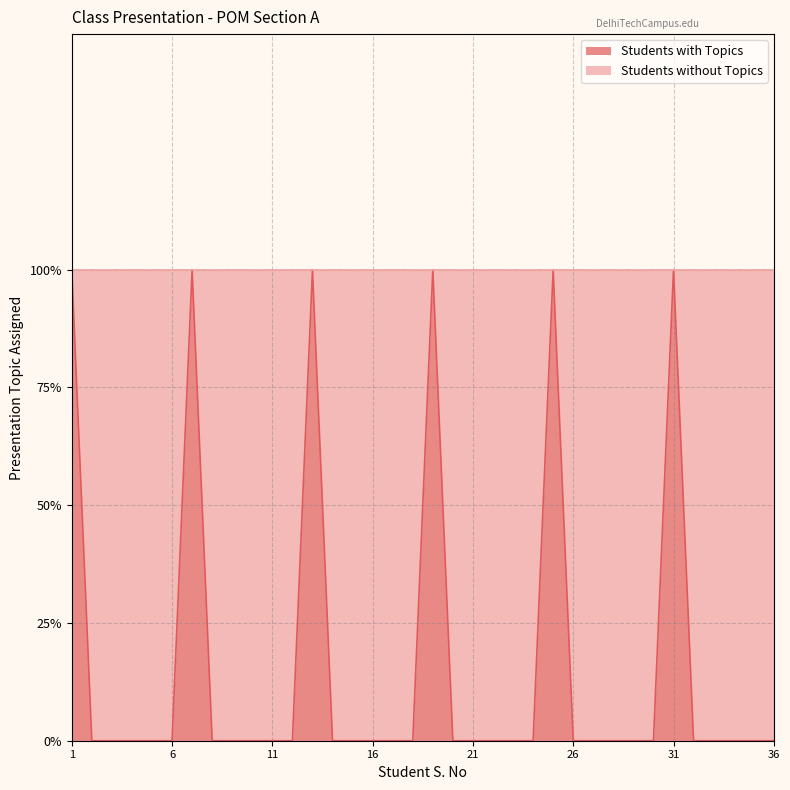

How many data points are above 0?

6